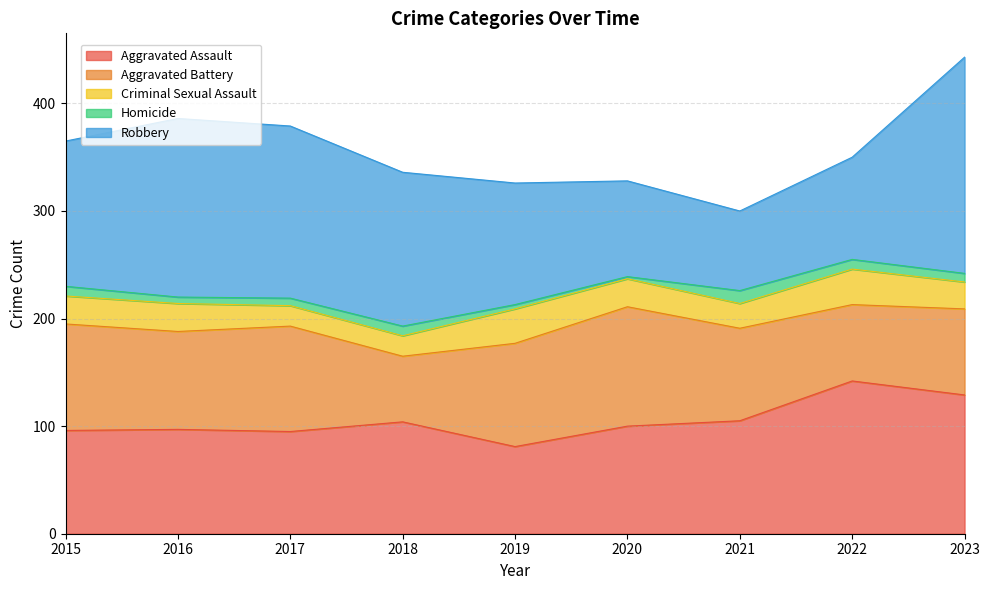

How many data points does each series have?

9